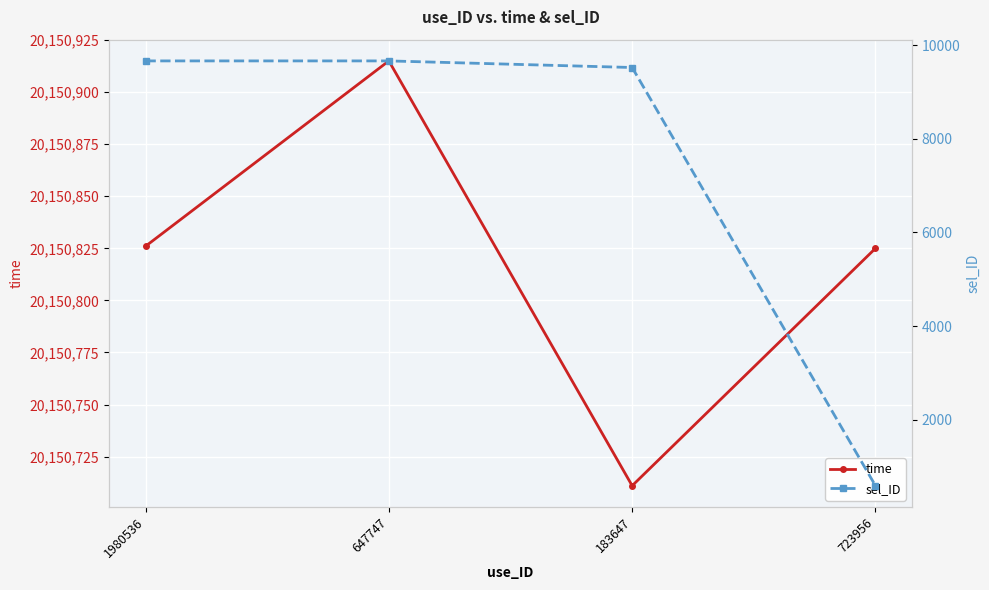

Rank the series by their maximum value, from lowest to highest.

sel_ID, time